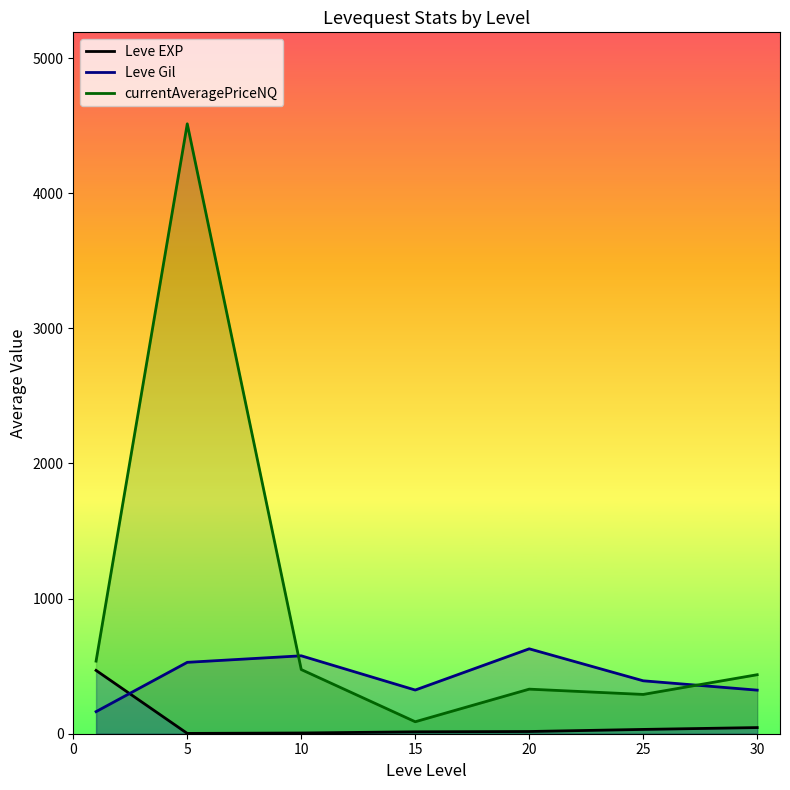

At which category is the sum across all series the highest?

5